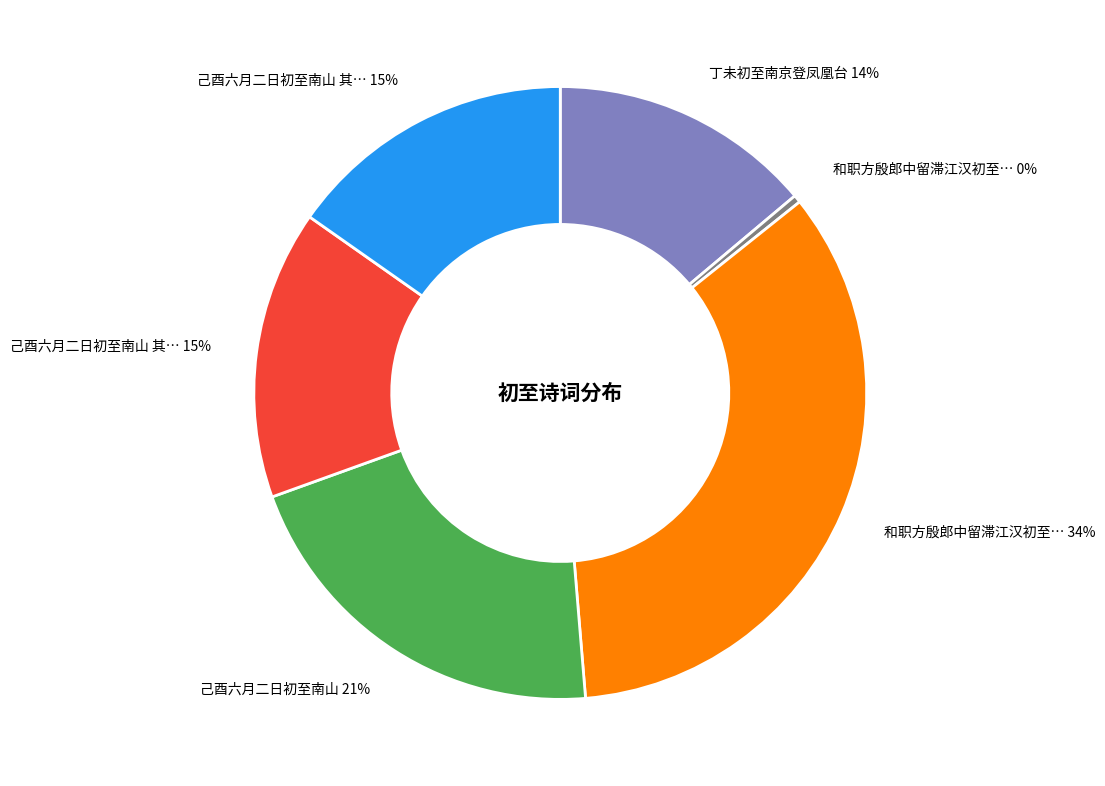

Does any single category account for the majority?

No